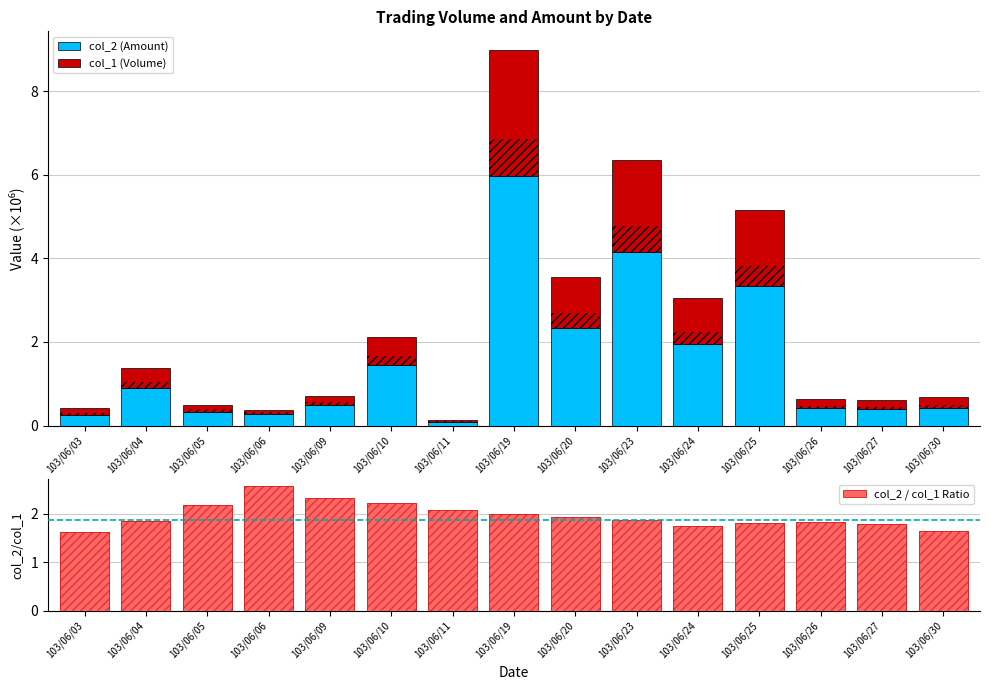

Reading left to right, extract all data points from this chart.

col_2 (Amount): 0.3	0.9	0.3	0.3	0.5	1.5	0.1	6.0	2.3	4.1	1.9	3.3	0.4	0.4	0.4
col_1 (Volume): 0.2	0.5	0.2	0.1	0.2	0.7	0.0	3.0	1.2	2.2	1.1	1.8	0.2	0.2	0.3
col_2 / col_1 Ratio: 1.6	1.8	2.2	2.6	2.3	2.2	2.1	2.0	1.9	1.9	1.7	1.8	1.8	1.8	1.6